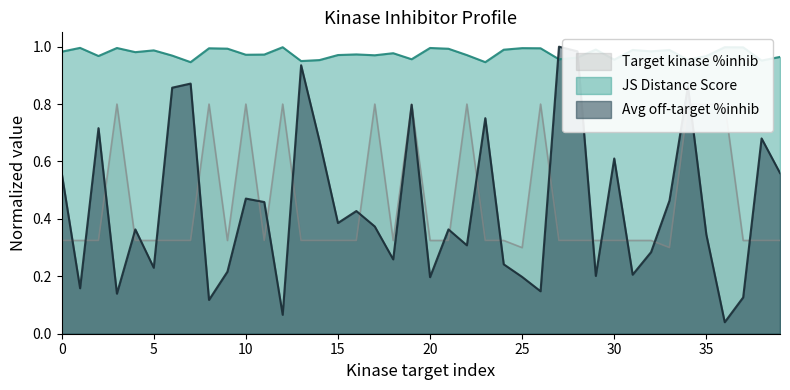

Reading left to right, extract all data points from this chart.

JS Distance Score: 1.0	1.0	1.0	1.0	1.0	1.0	1.0	0.9	1.0	1.0	1.0	1.0	1.0	0.9	1.0	1.0	1.0	1.0	1.0	1.0	1.0	1.0	1.0	0.9	1.0	1.0	1.0	1.0	1.0	1.0	1.0	1.0	1.0	1.0	1.0	1.0	1.0	1.0	1.0	1.0
Average off-target kinase %inhib: 0.6	0.2	0.7	0.1	0.4	0.2	0.9	0.9	0.1	0.2	0.5	0.5	0.1	0.9	0.7	0.4	0.4	0.4	0.3	0.8	0.2	0.4	0.3	0.8	0.2	0.2	0.1	1.0	1.0	0.2	0.6	0.2	0.3	0.5	0.9	0.3	0.0	0.1	0.7	0.6
Target kinase %inhib: 0.3	0.3	0.3	0.8	0.3	0.3	0.3	0.3	0.8	0.3	0.8	0.3	0.8	0.3	0.3	0.3	0.3	0.8	0.3	0.8	0.3	0.3	0.8	0.3	0.3	0.3	0.8	0.3	0.3	0.3	0.3	0.3	0.3	0.3	0.8	0.8	0.8	0.3	0.3	0.3